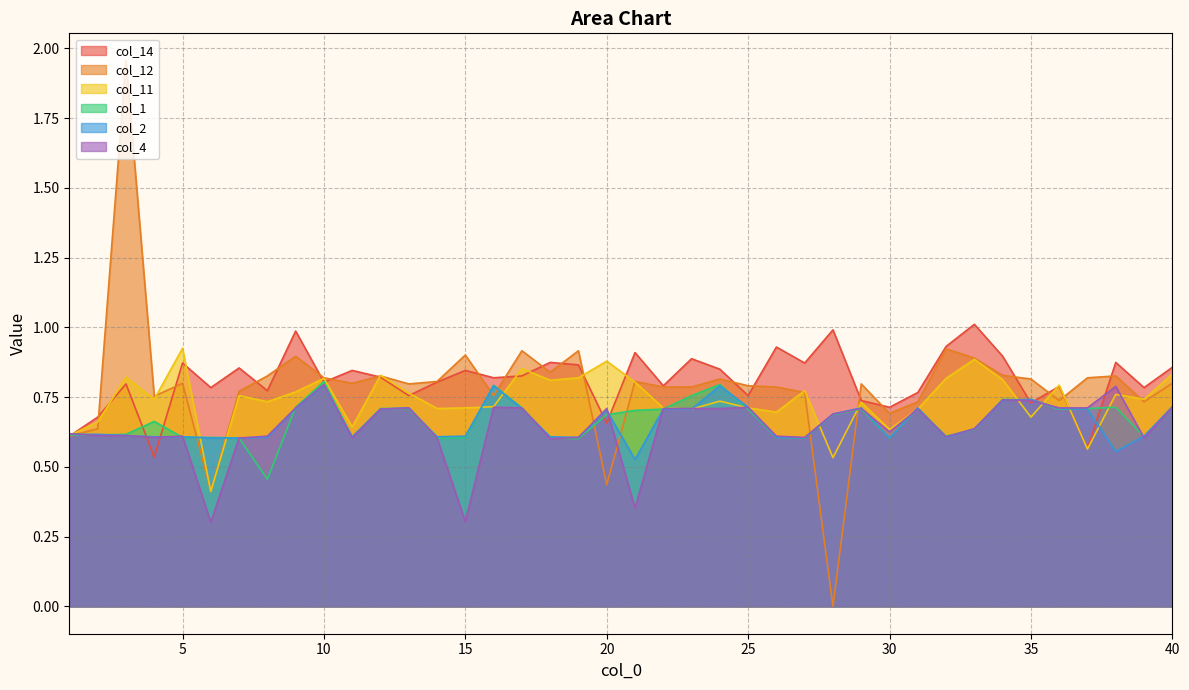

At 5, list the series in order from largest to smallest.

col_11, col_14, col_12, col_4, col_2, col_1